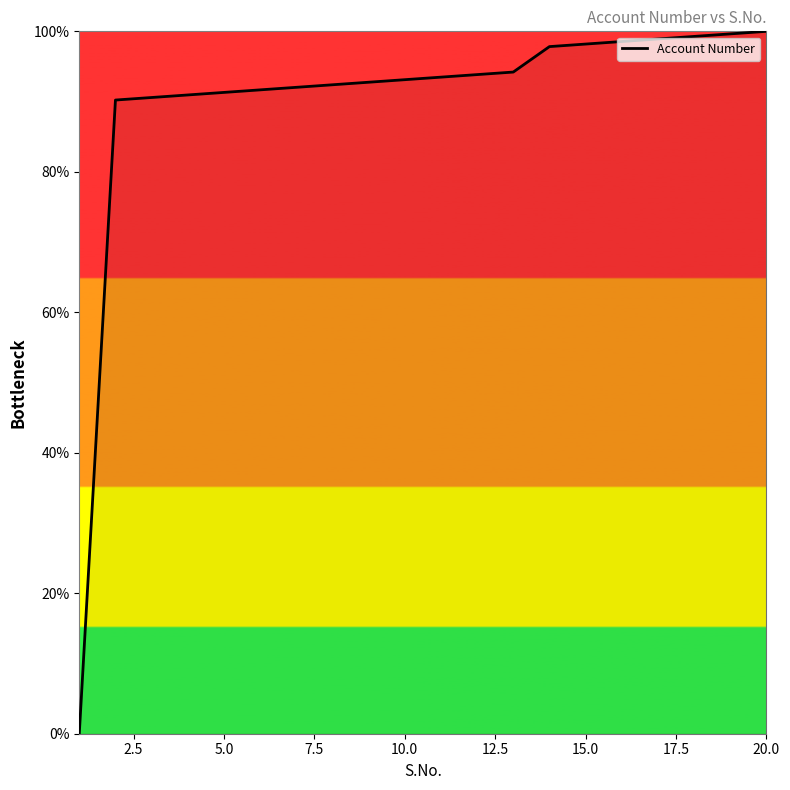

What is the maximum value shown in the chart?

100.0